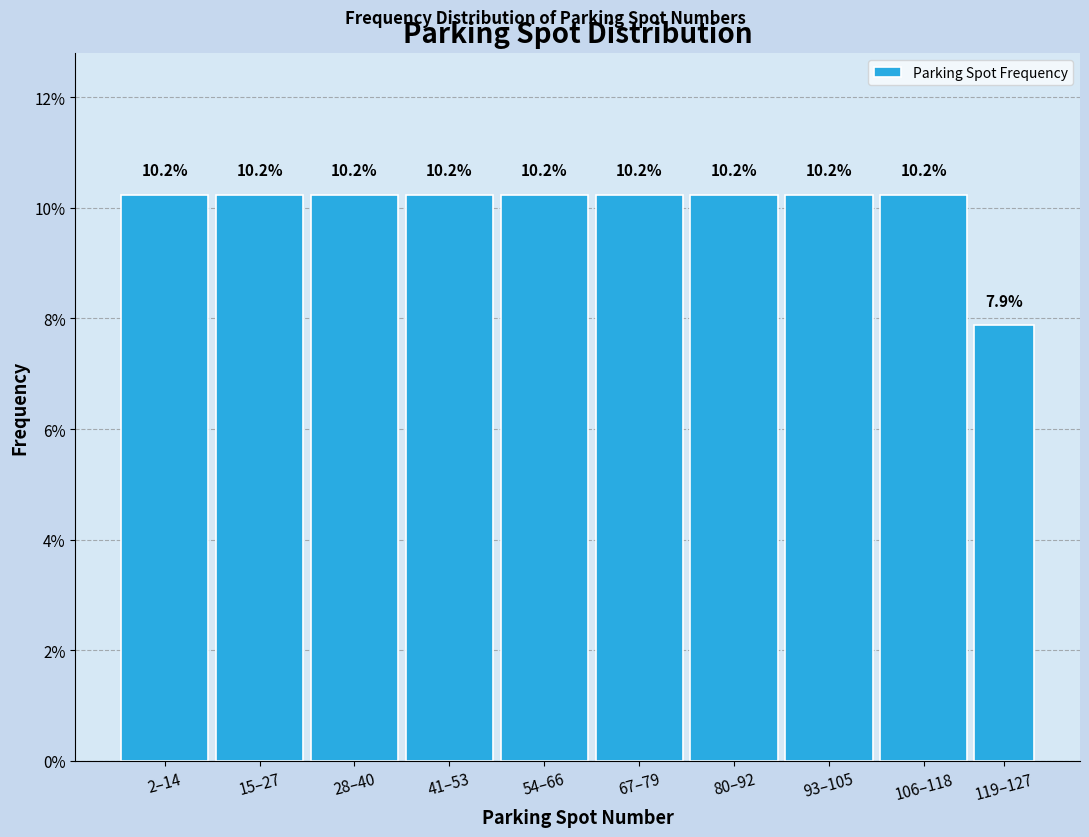

Reading left to right, extract all data points from this chart.

10.2	10.2	10.2	10.2	10.2	10.2	10.2	10.2	10.2	7.9